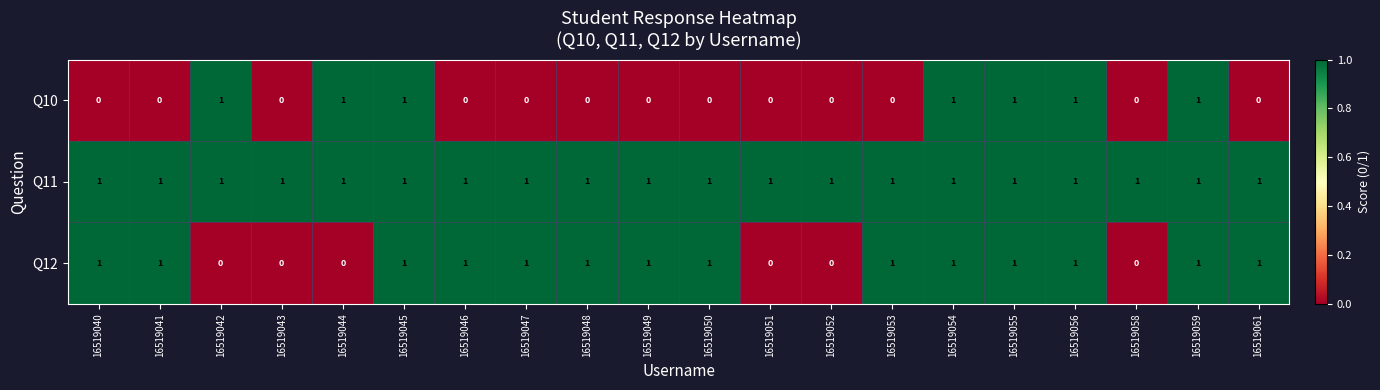

How many categories are shown in the chart?

20